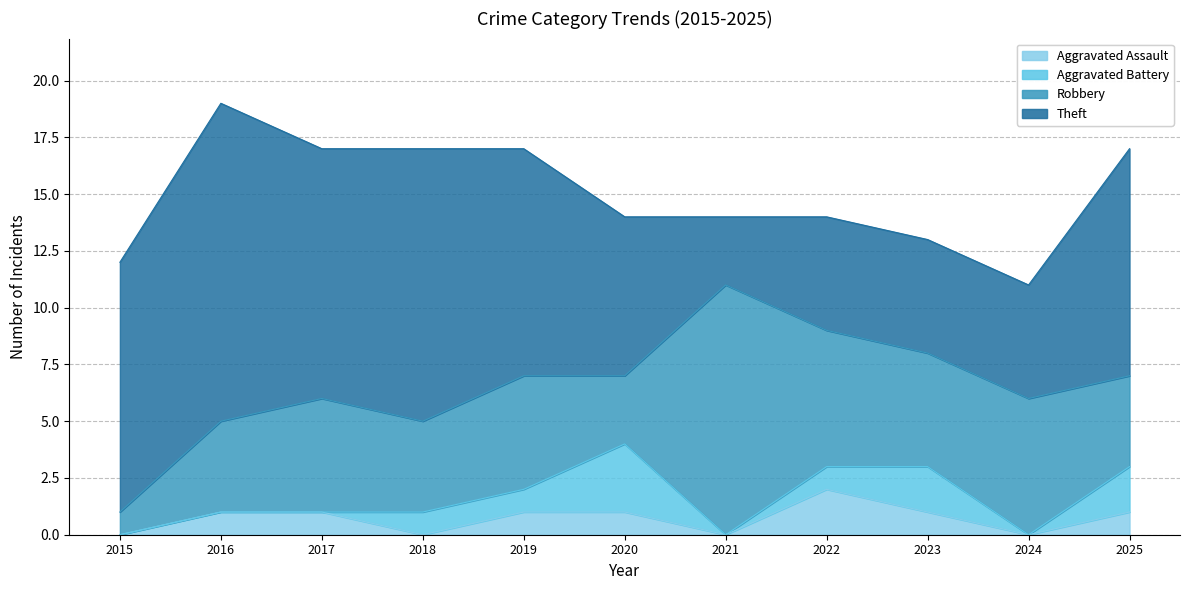

At which label is Theft closest to 8?

2020